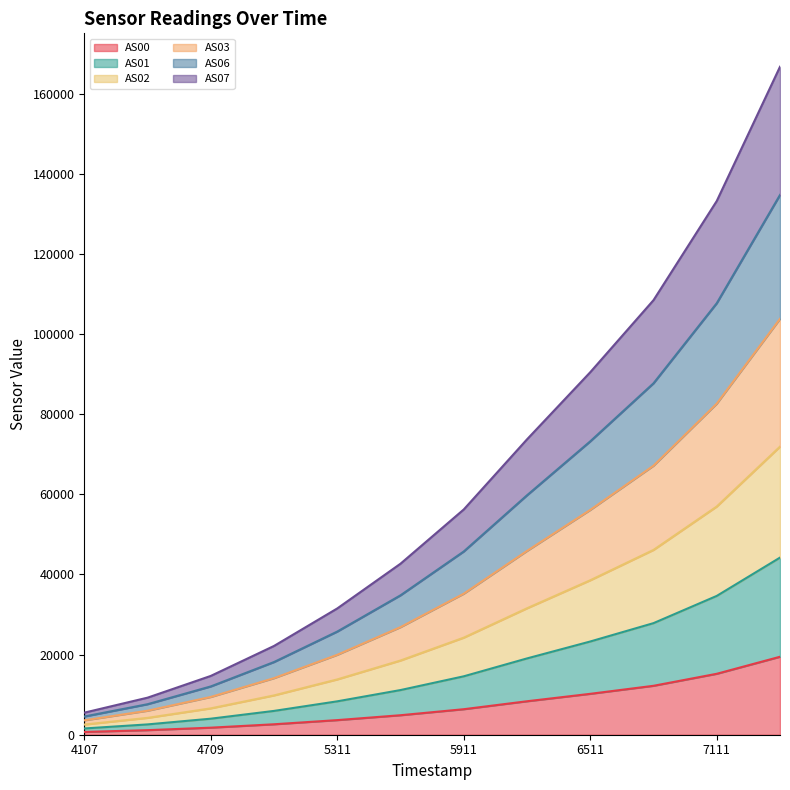

Is it true that AS02 equals 27002 at 6511?

False